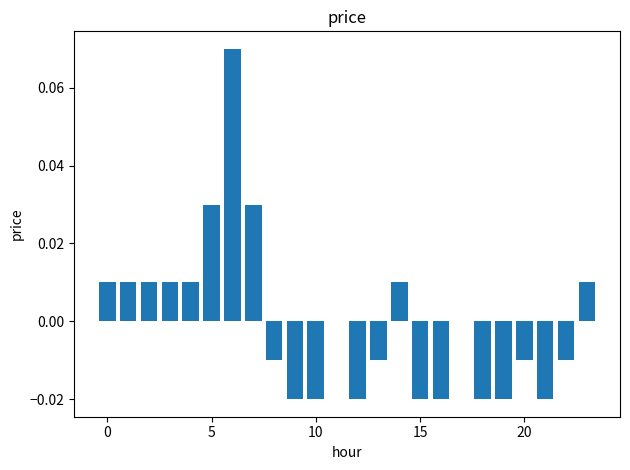

How many data points does each series have?

24